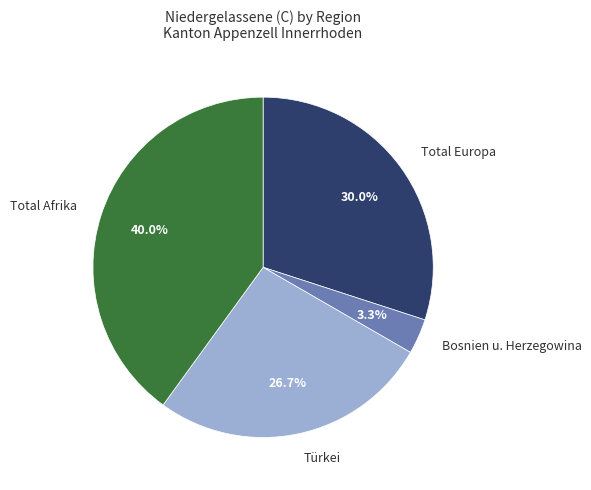

To the nearest percent, what percentage of the pie is Total Afrika?

40%